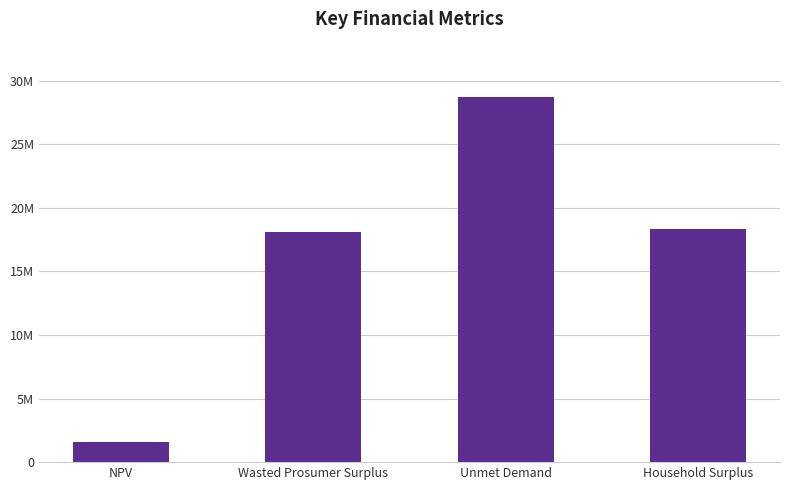

Rank the categories by value from highest to lowest.

Unmet Demand, Household Surplus, Wasted Prosumer Surplus, NPV